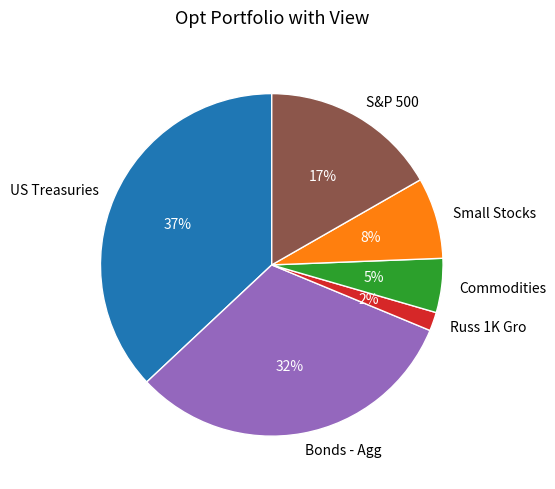

What percentage is the Small Stocks slice, to the nearest percent?

8%